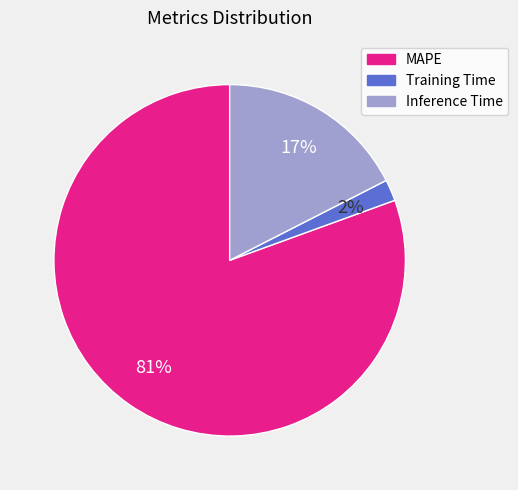

Does Inference Time account for over 50% of the chart?

No